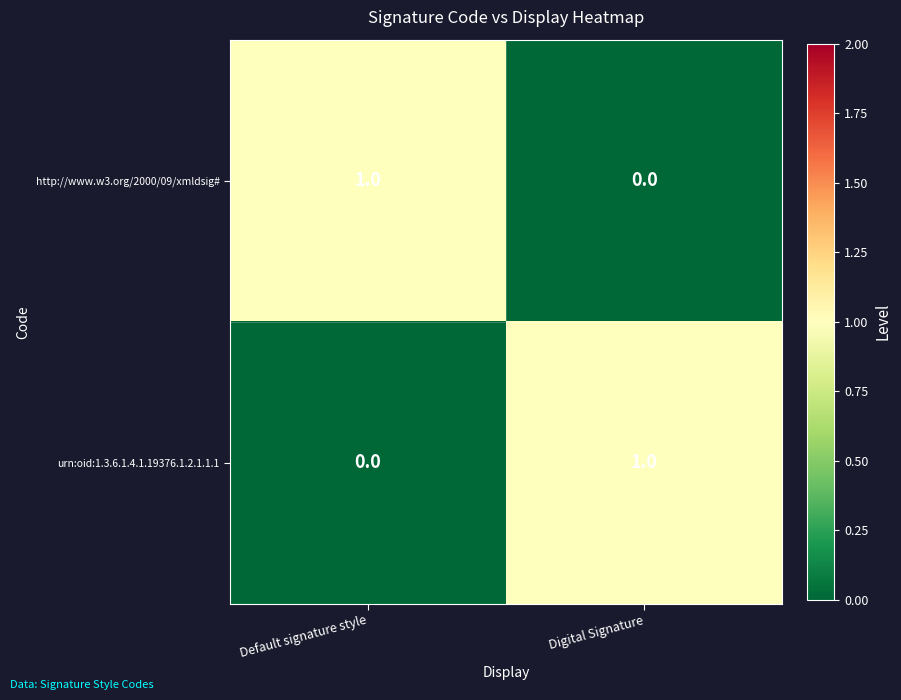

Which category has the lowest value in the urn:oid:1.3.6.1.4.1.19376.1.2.1.1.1 series?

Default signature style